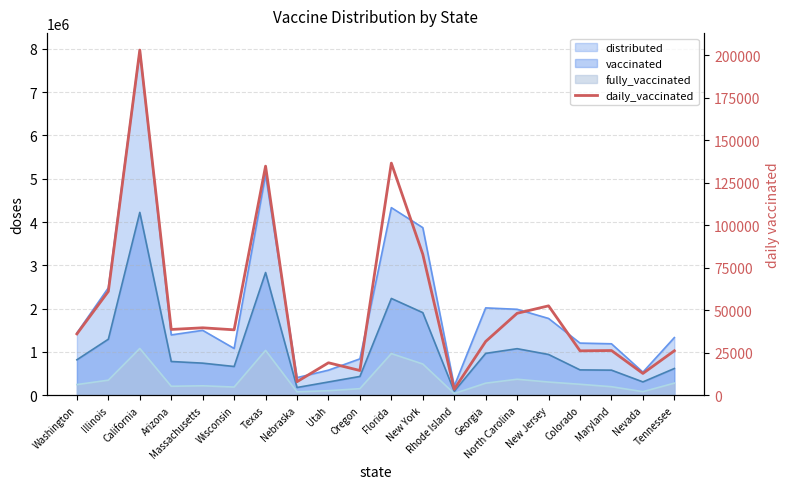

Approximately how many times larger is the value at Washington compared to North Carolina?

0.7